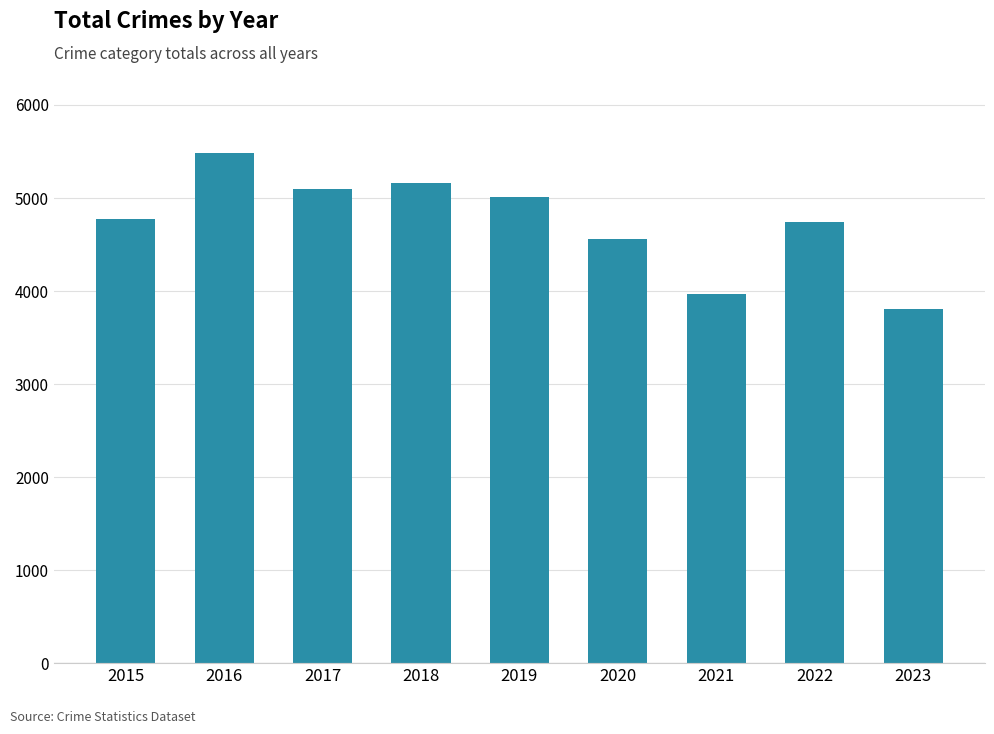

What is the difference between the maximum and second lowest values?

1511